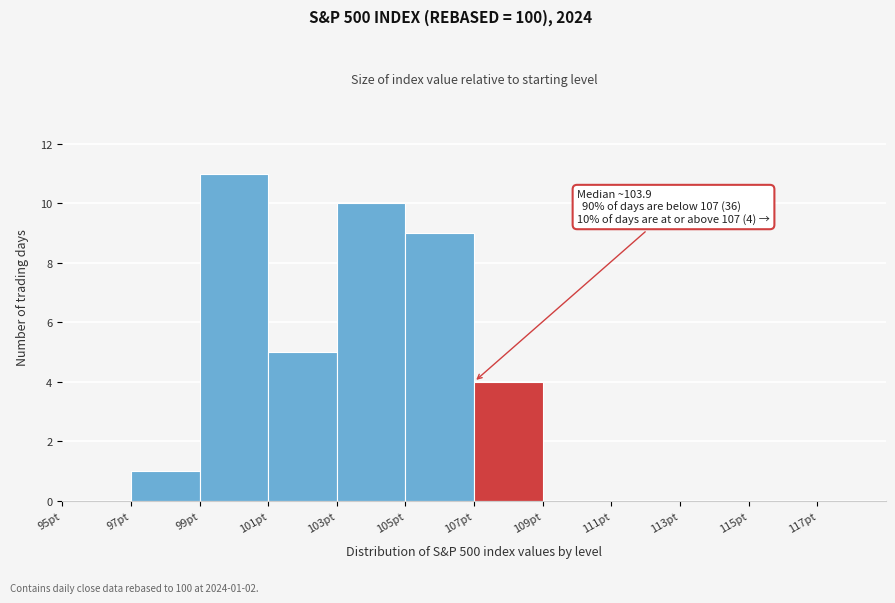

Over which range of the x-axis is the bar tallest?

99 to 101